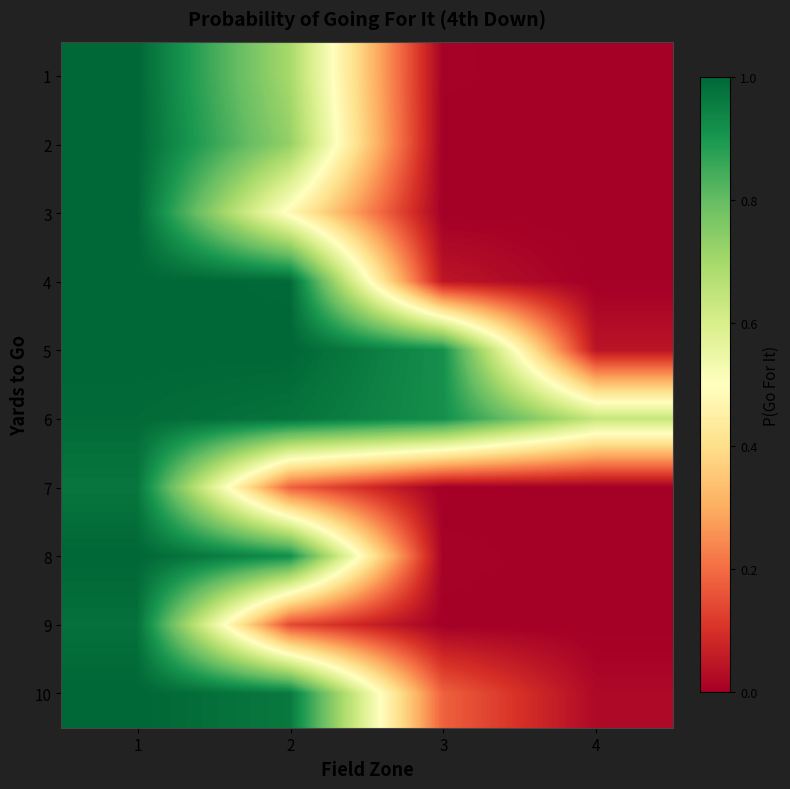

Which label corresponds to the largest value in the chart?

1